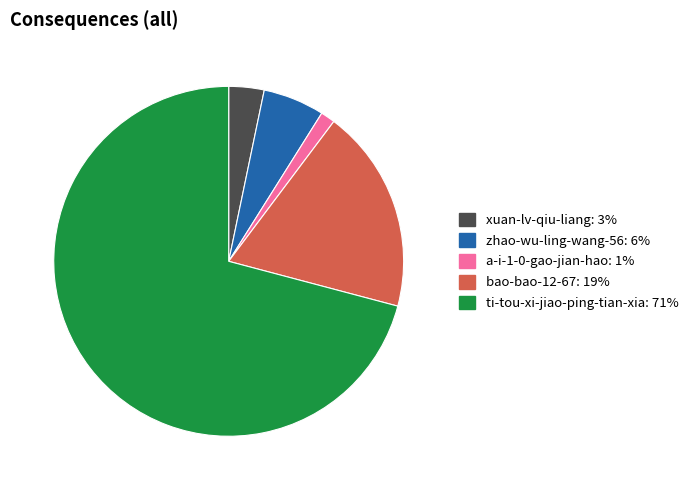

Which slice is the largest?

ti-tou-xi-jiao-ping-tian-xia